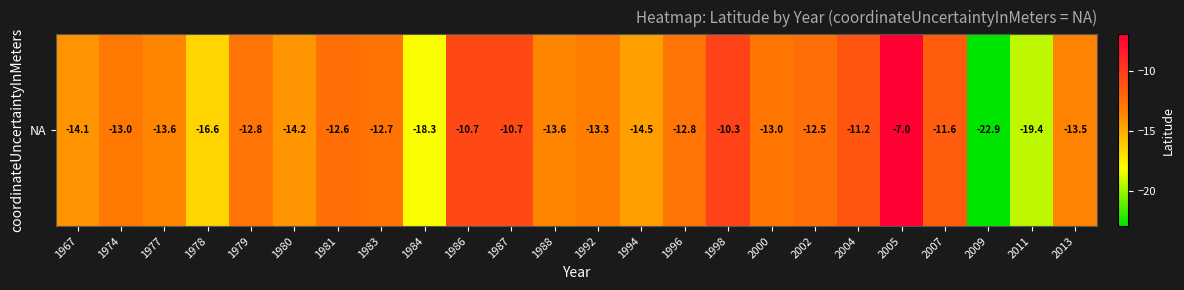

The value at 1977 is -19.1. True or false?

False